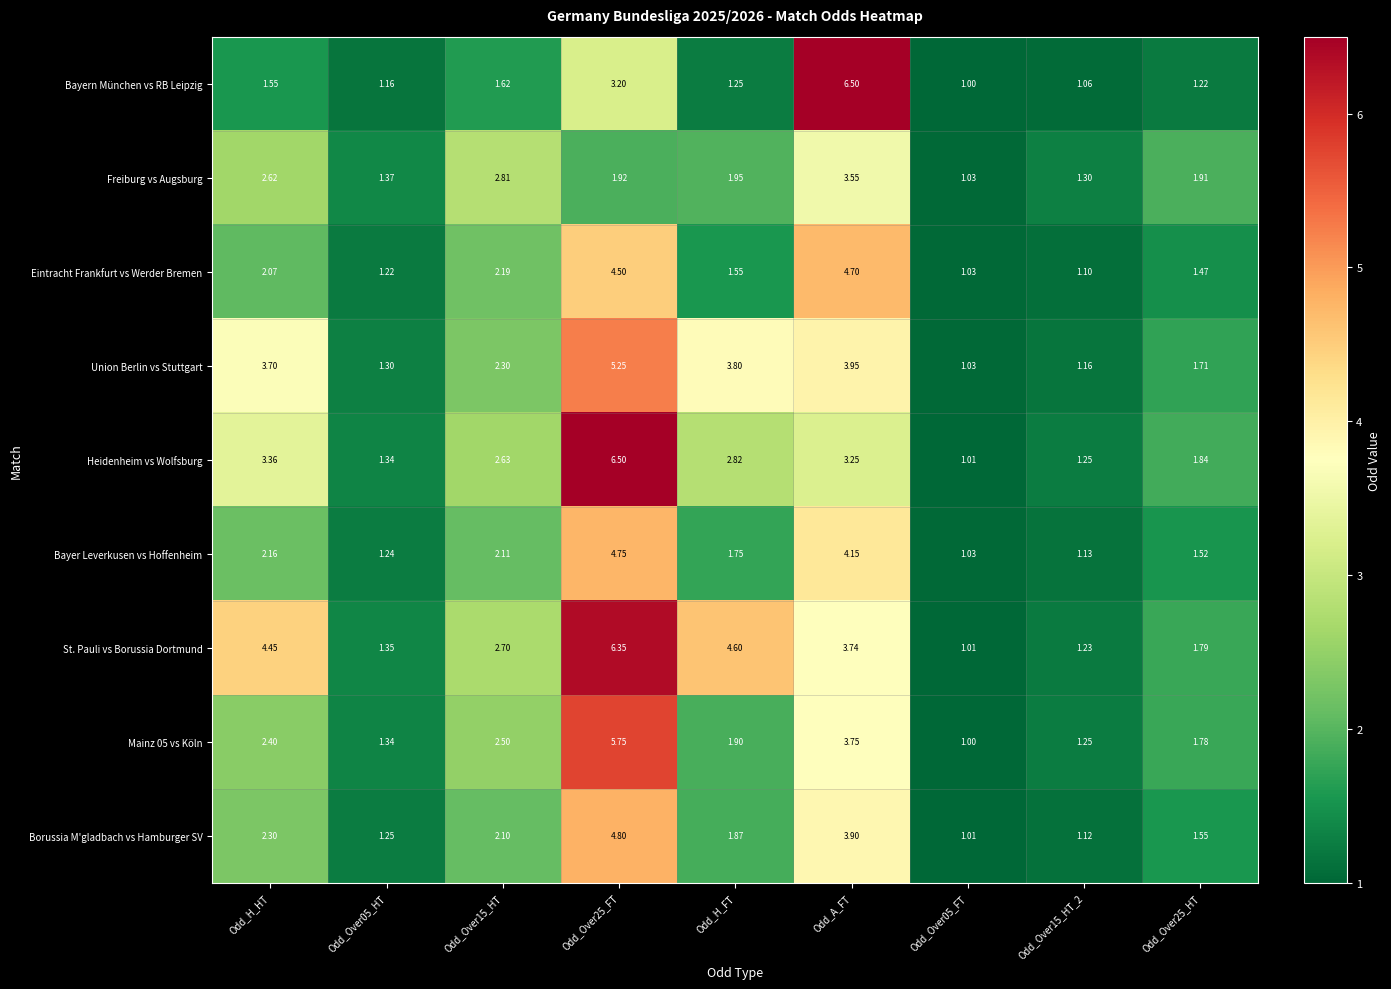

At which category is the sum across all series the highest?

Odd_Over25_FT